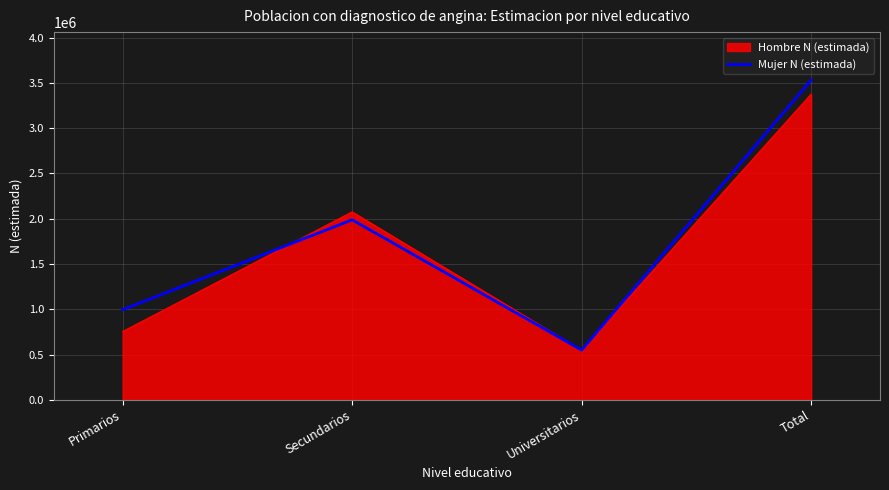

Rank the categories by value from lowest to highest.

Universitarios, Primarios, Secundarios, Total